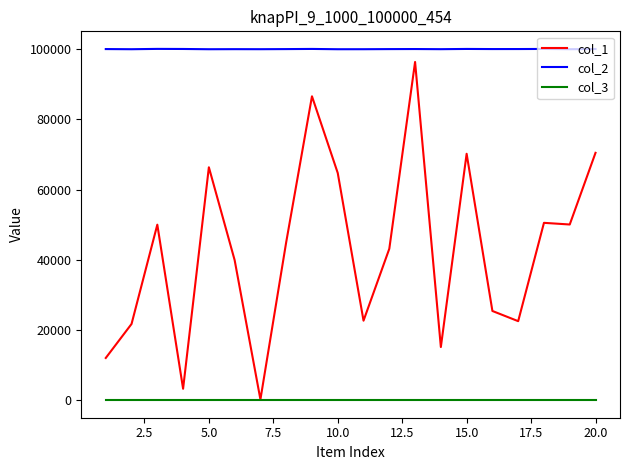

List the series in order of their overall mean, lowest first.

col_3, col_1, col_2